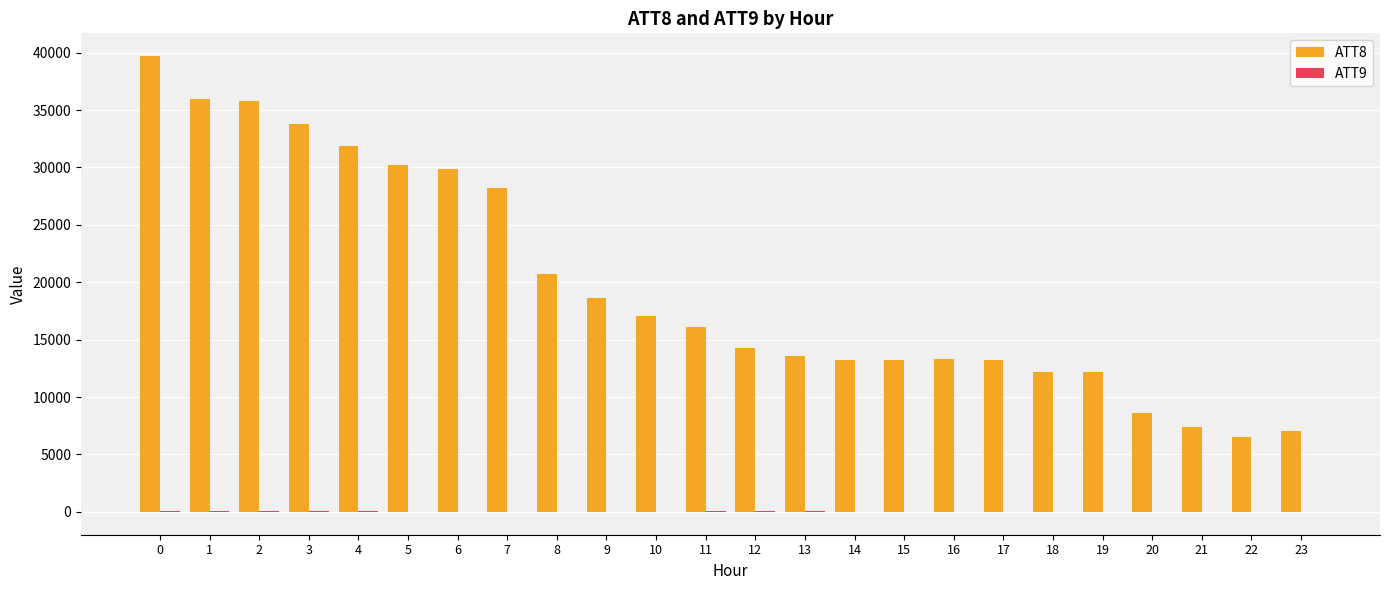

Which series has the largest total across all categories?

ATT8